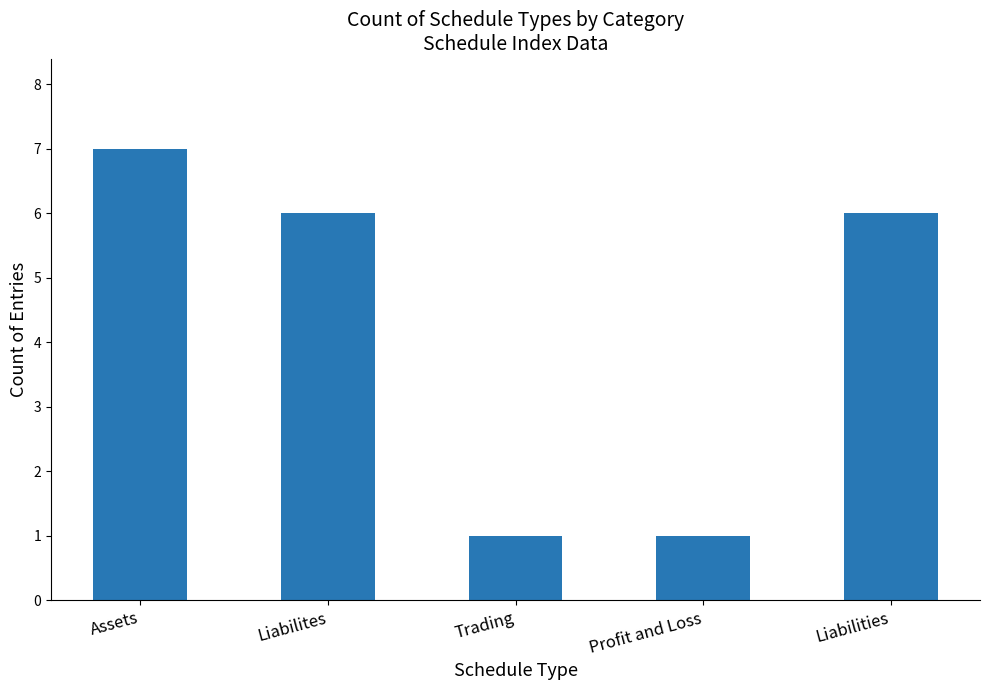

What is the greatest value displayed?

7